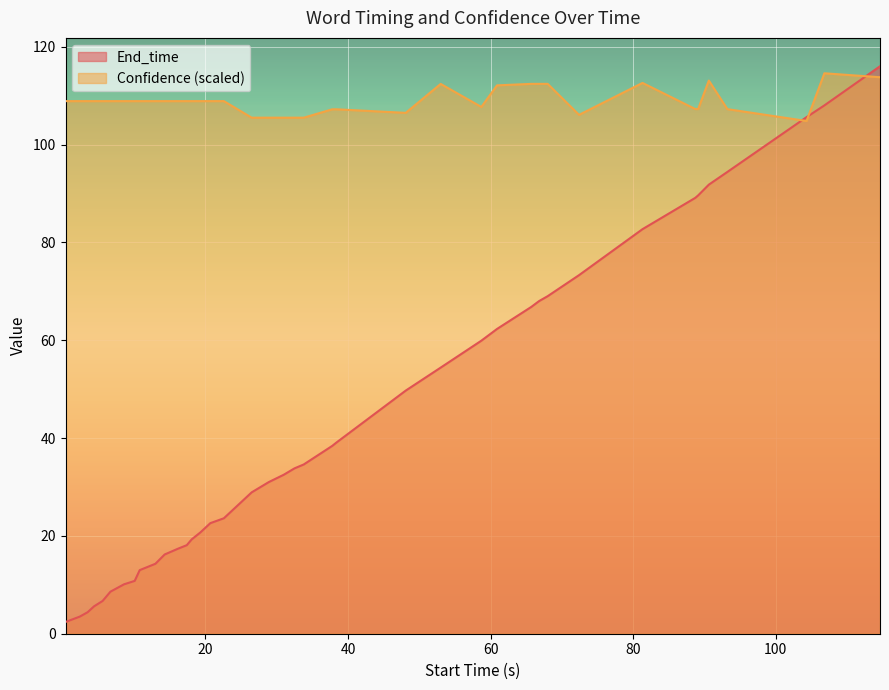

Which series has the widest spread of values?

End_time